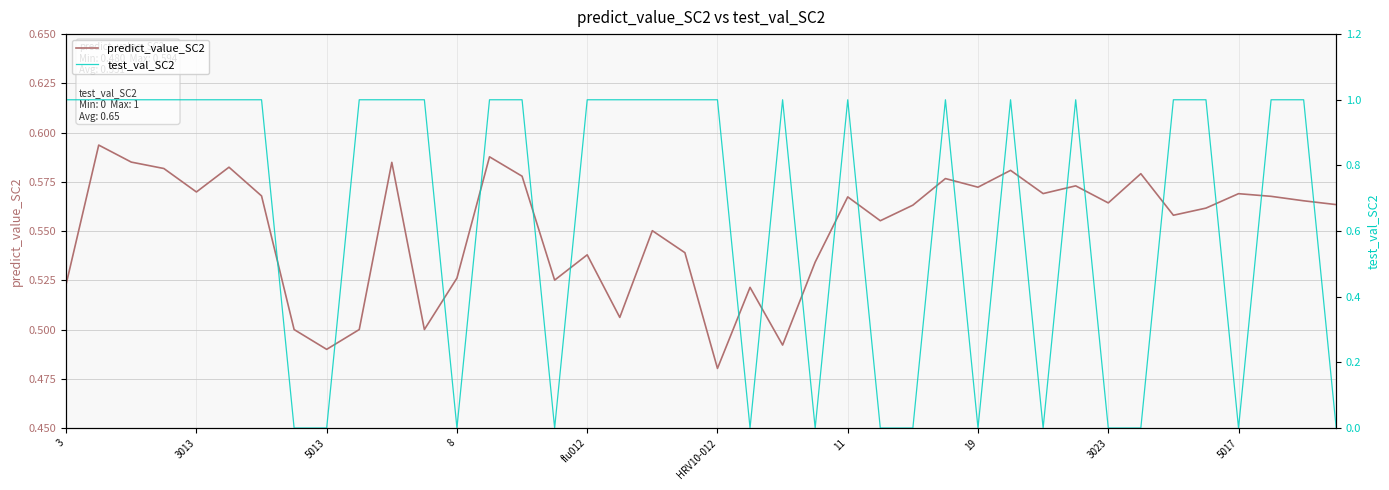

What is the difference between the maximum and minimum values in the predict_value_SC2 series?

0.1